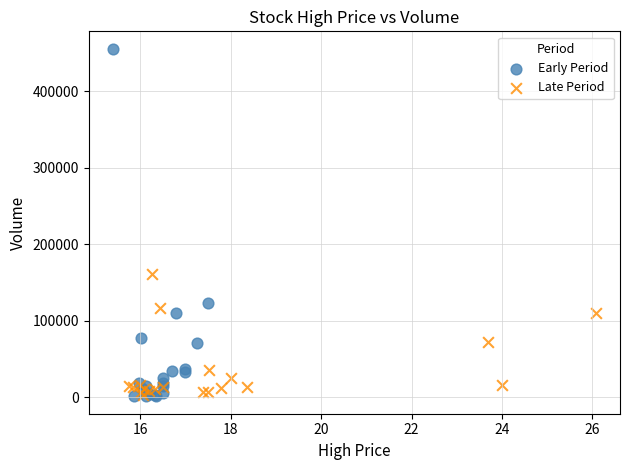

Which series contains the highest Y value?

Early Period